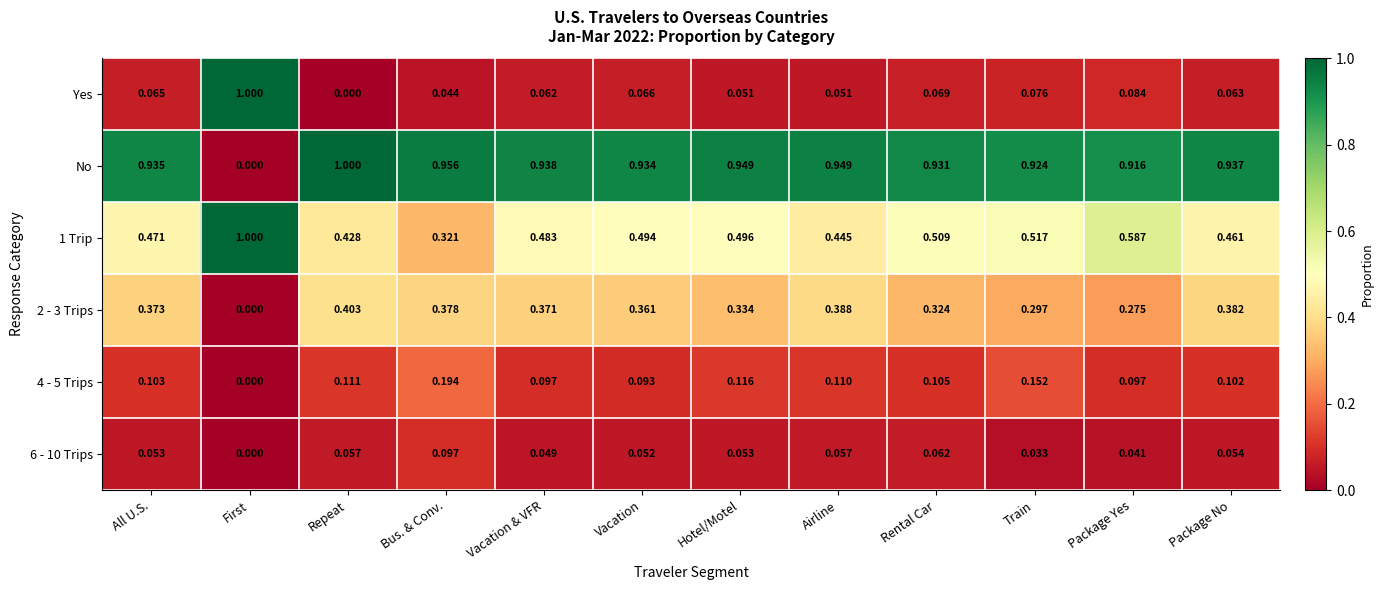

Rank the categories by 2 - 3 Trips value from lowest to highest.

First, Package Yes, Train, Rental Car, Hotel/Motel, Vacation, Vacation & VFR, All U.S., Bus. & Conv., Package No, Airline, Repeat